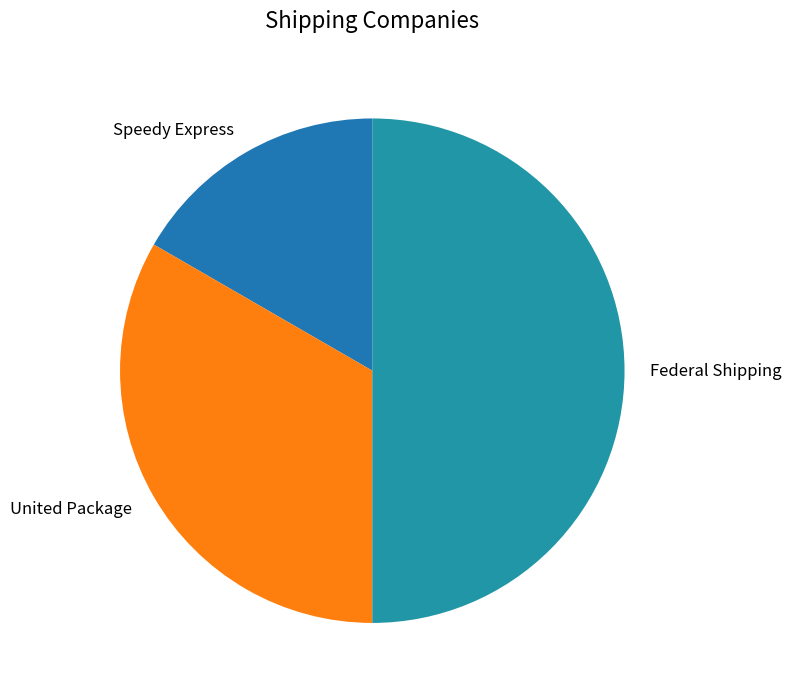

Do United Package and Federal Shipping together represent more than half of the pie?

Yes